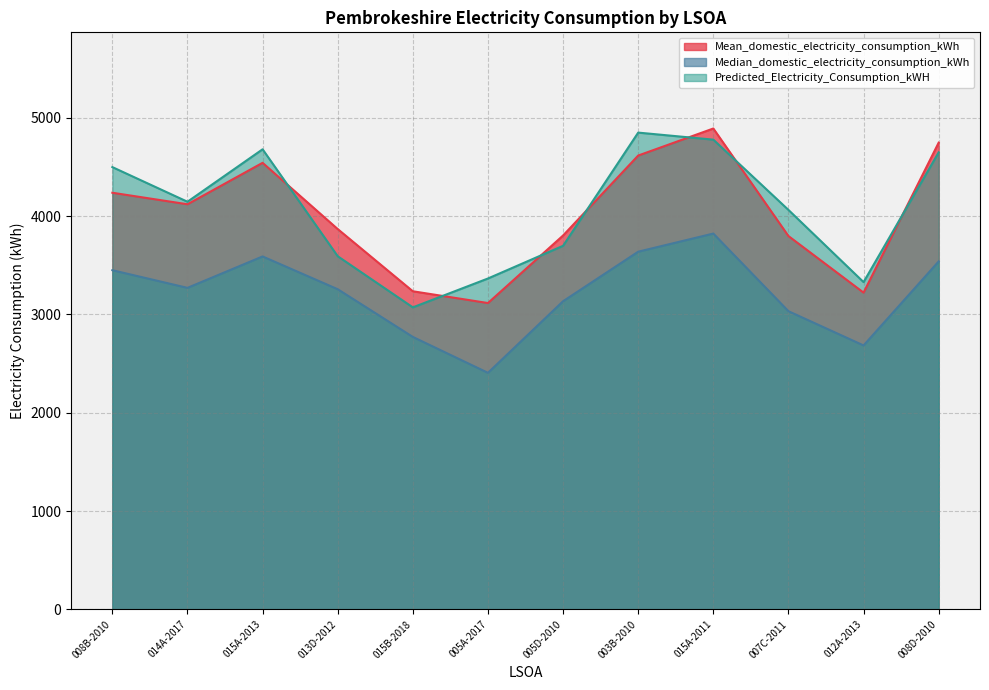

True or false: Predicted_Electricity_Consumption_kWH has a value of 3328.9 at 012A-2013.

True